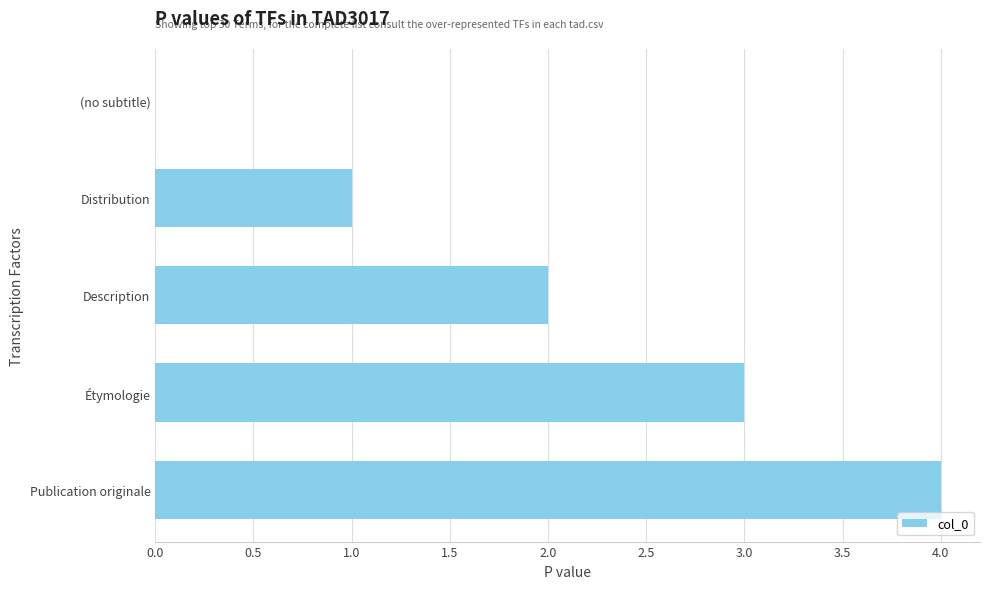

What is the approximate value at Publication originale?

4